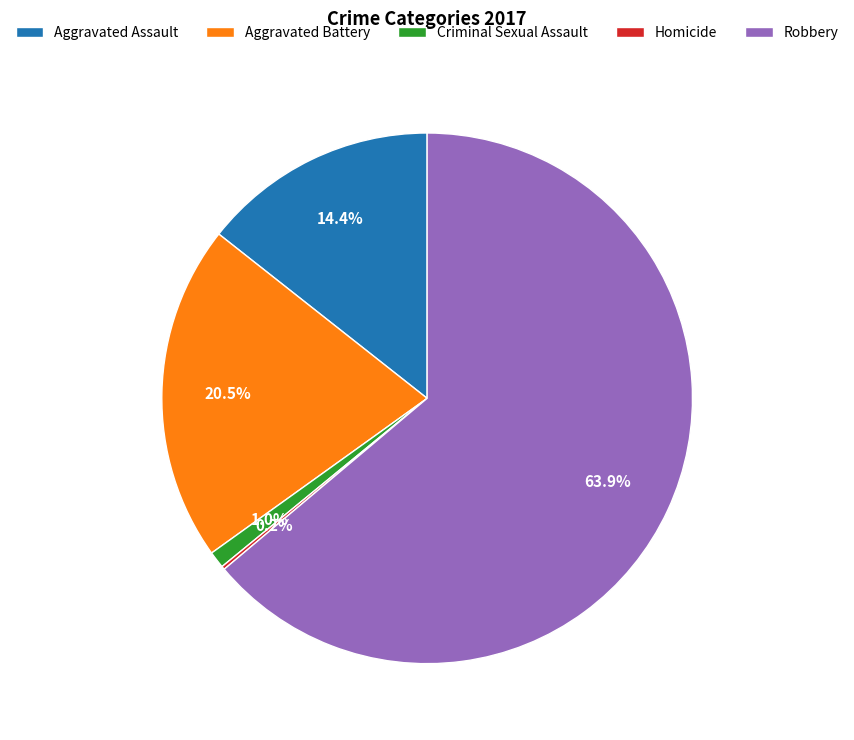

The Robbery slice represents 53% of the pie. True or false?

False